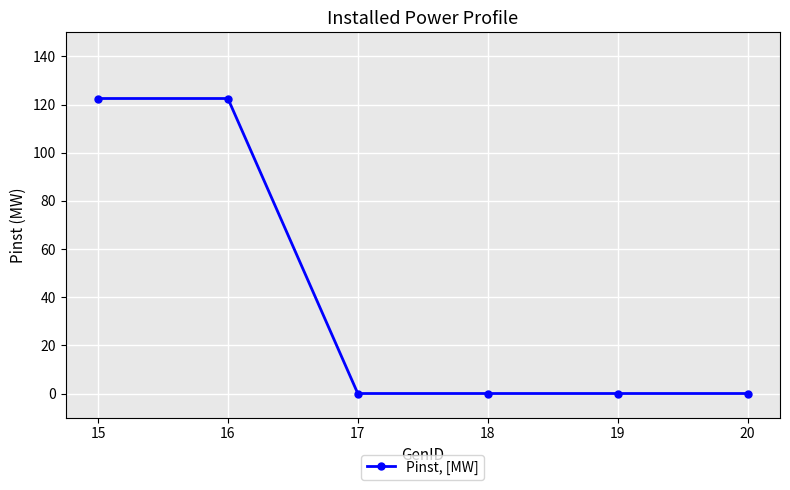

True or false: there are more than 2 points higher than both neighbors.

False